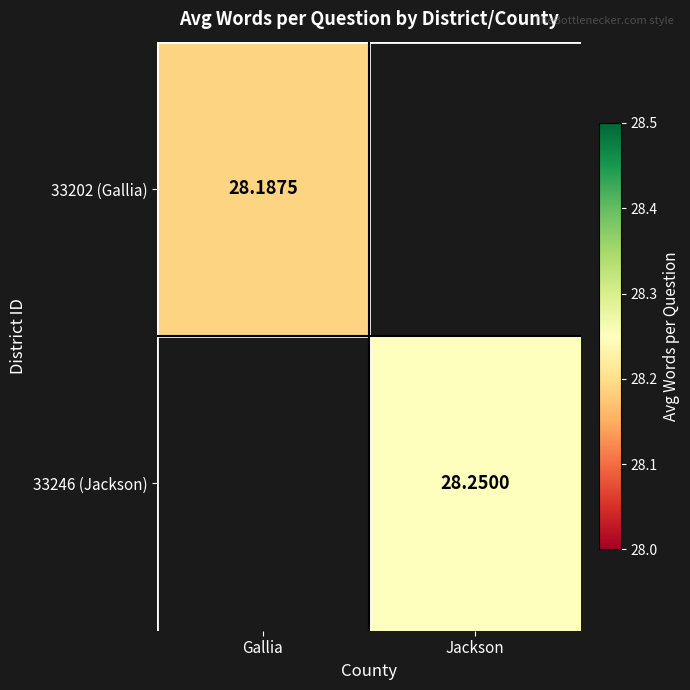

Is the value of 33202 (Gallia) at Gallia greater than the value of 33246 (Jackson) at Jackson?

No